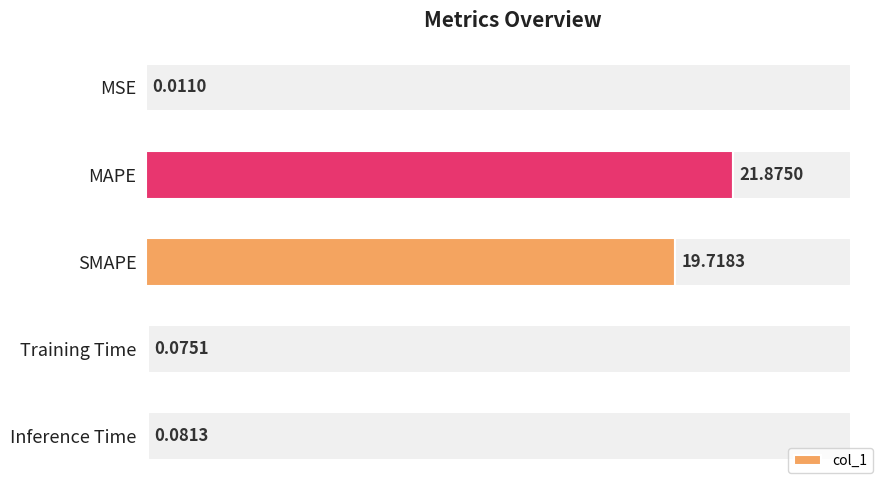

At which label is col_1 closest to 10?

SMAPE